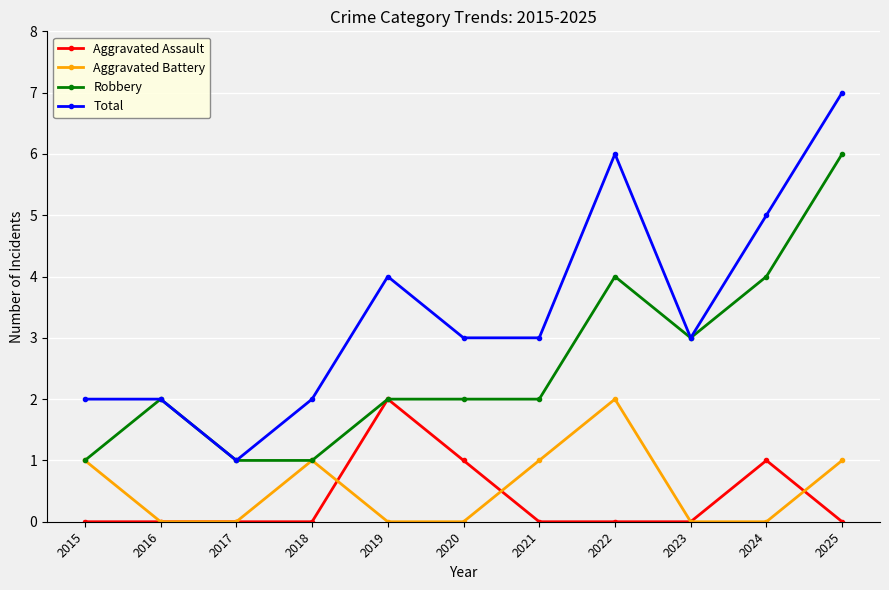

The Aggravated Assault series shows -1 at 2015. True or false?

False